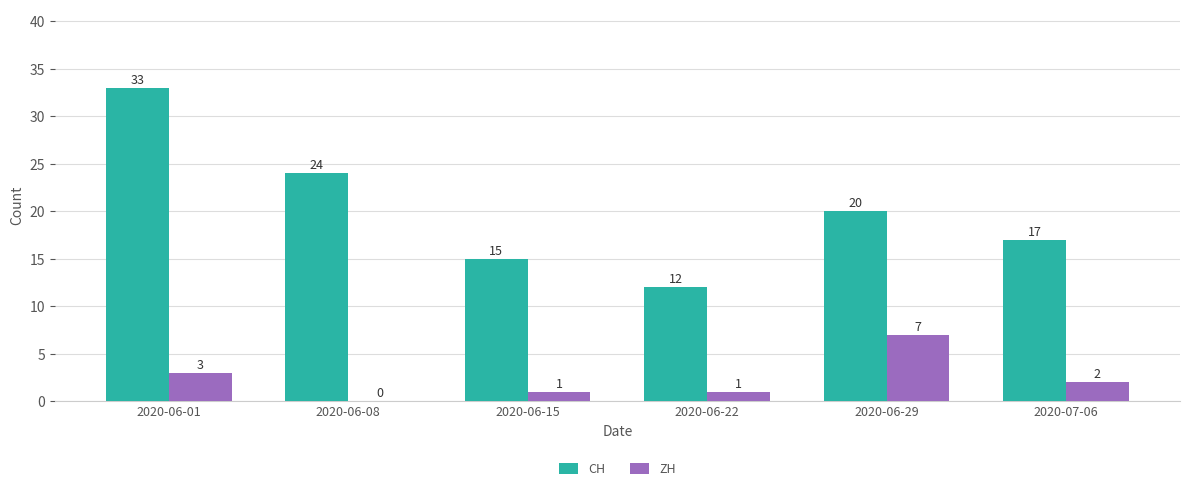

What is the sum of the ZH values at 2020-07-06 and 2020-06-29?

9